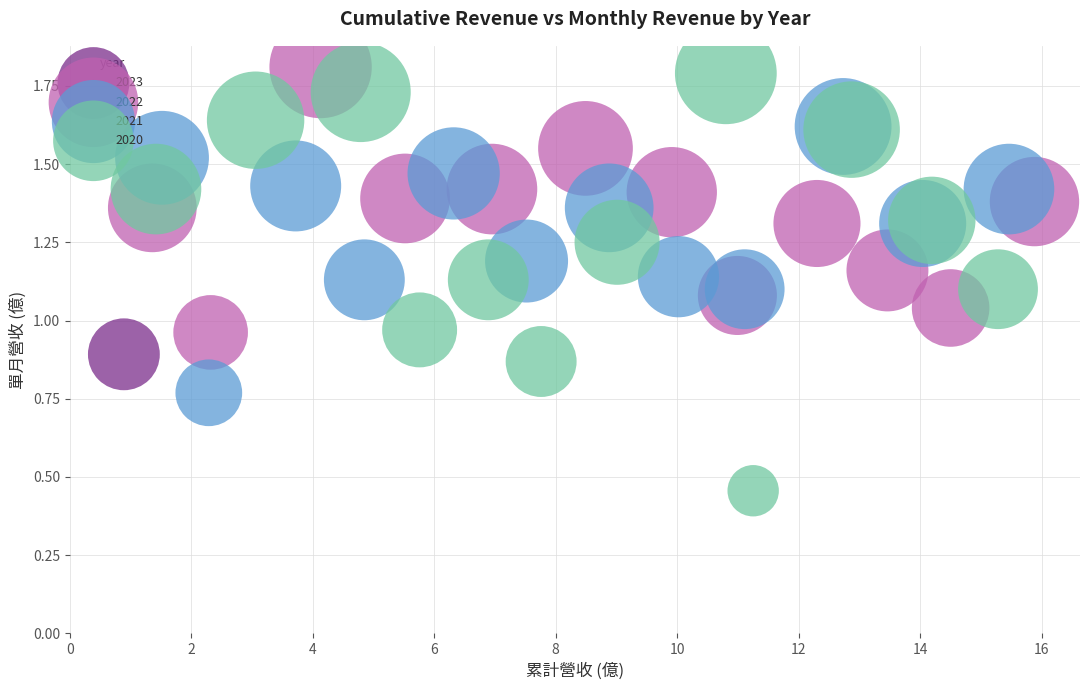

What are all the series names shown in the legend?

2023, 2022, 2021, 2020